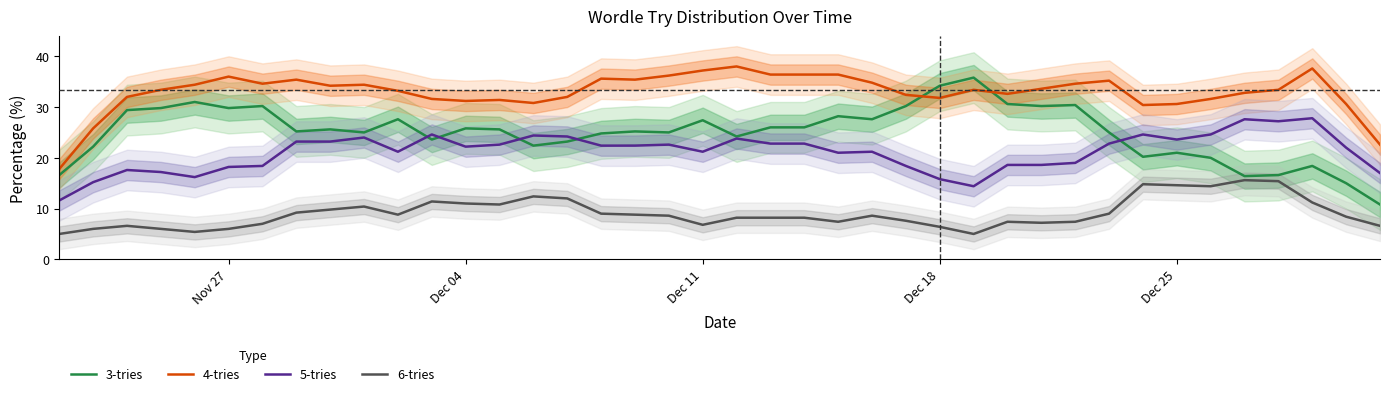

At how many categories does at least one series exceed 29?

37